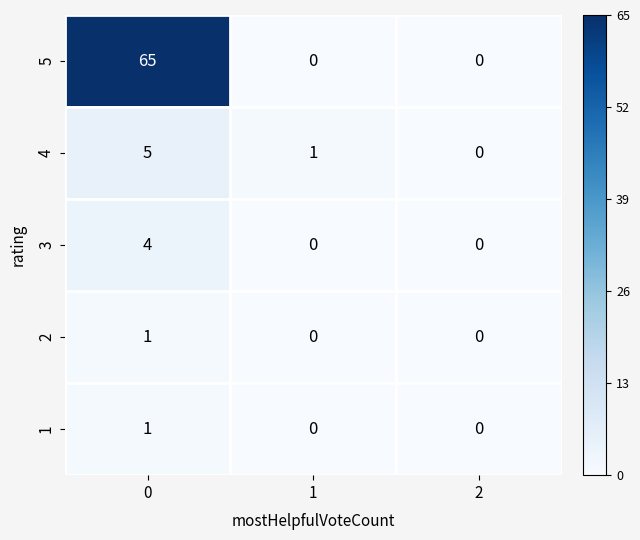

Reading left to right, transcribe all the data shown in this chart.

5: 65	0	0
4: 5	1	0
3: 4	0	0
2: 1	0	0
1: 1	0	0